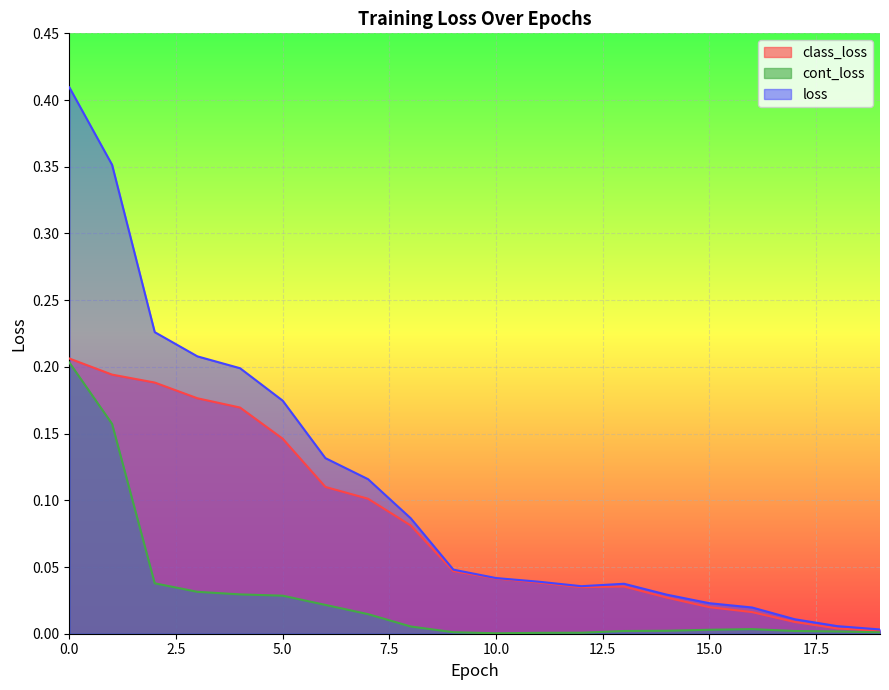

Rank the categories by loss value from highest to lowest.

0, 1, 2, 3, 4, 5, 6, 7, 8, 9, 10, 11, 13, 12, 14, 15, 16, 17, 18, 19